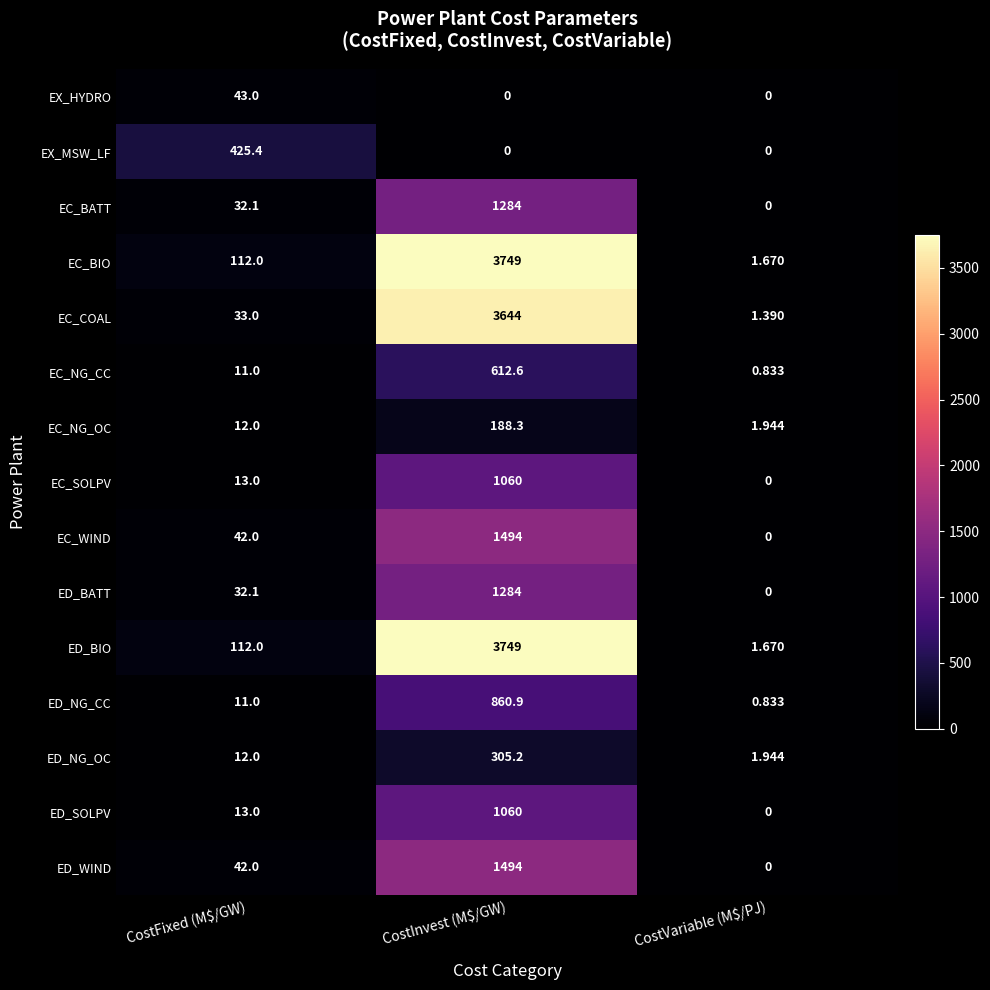

Where is EC_BATT nearest to the value 642?

CostFixed (M$/GW)